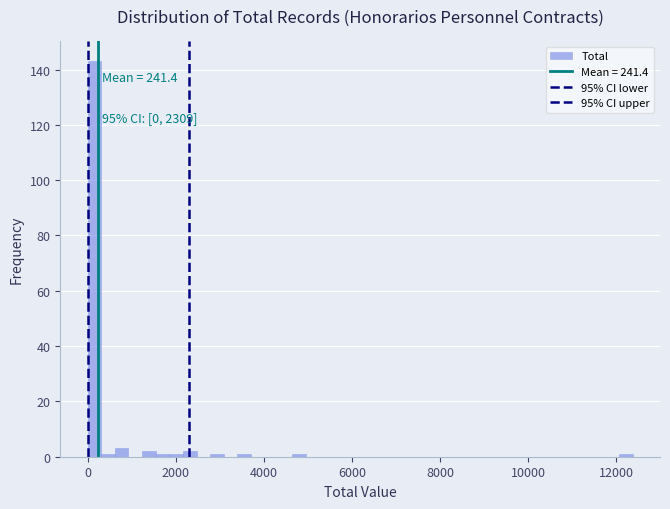

Around what value on the x-axis is the tallest bar? Give the approximate position of its centre, as read against the axis.

200